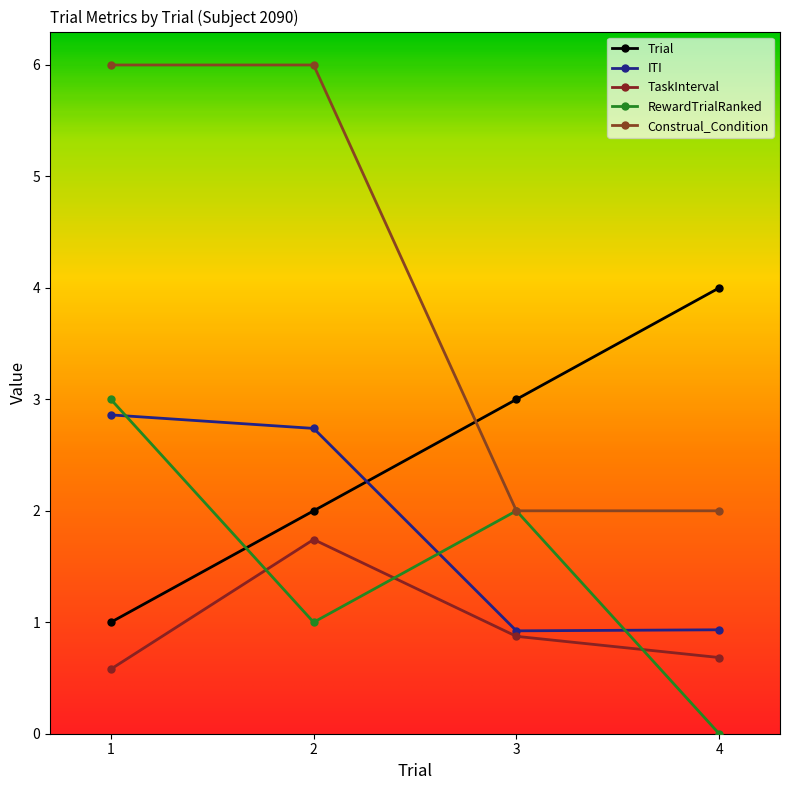

At which label does Trial reach its peak?

4